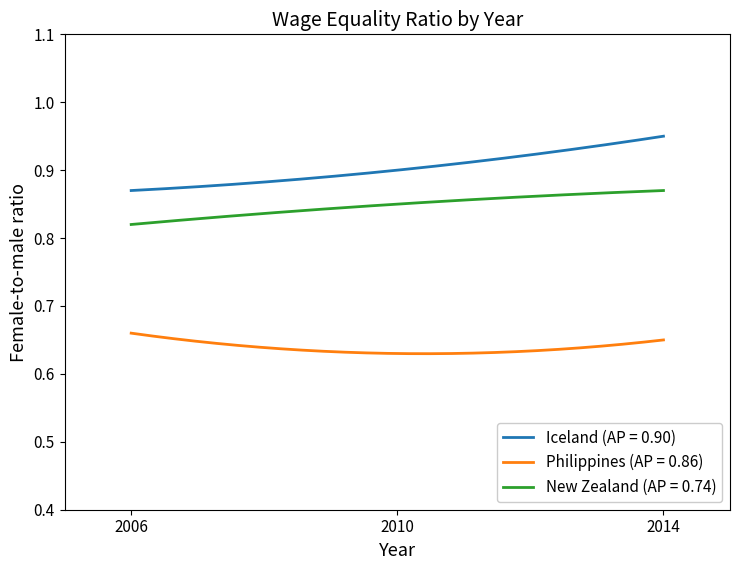

What are all the series names shown in the legend?

Iceland (AP = 0.90), Philippines (AP = 0.86), New Zealand (AP = 0.74)